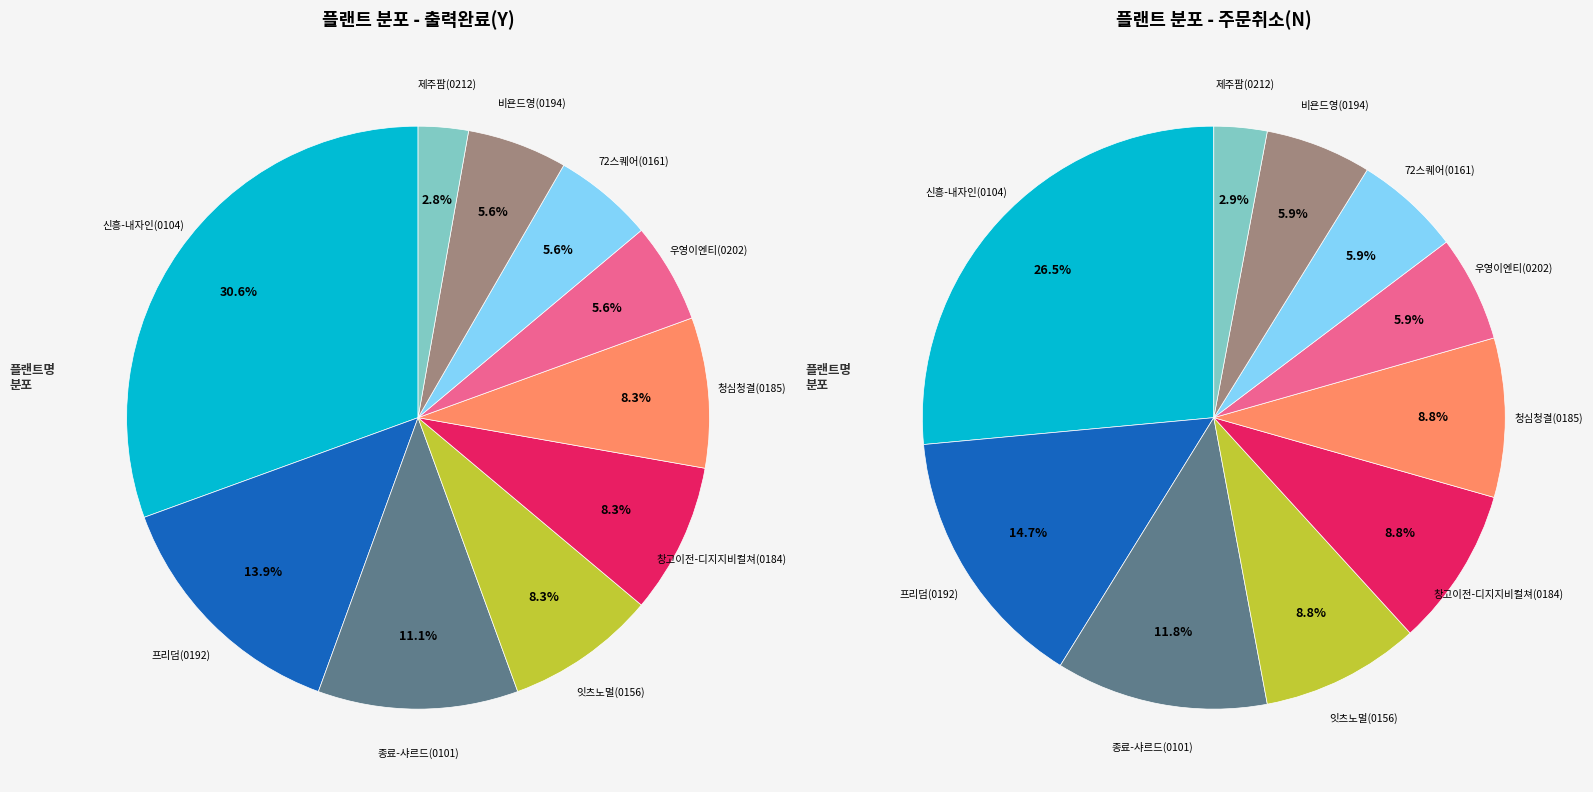

What is the total percentage of Y and N?

100.0%